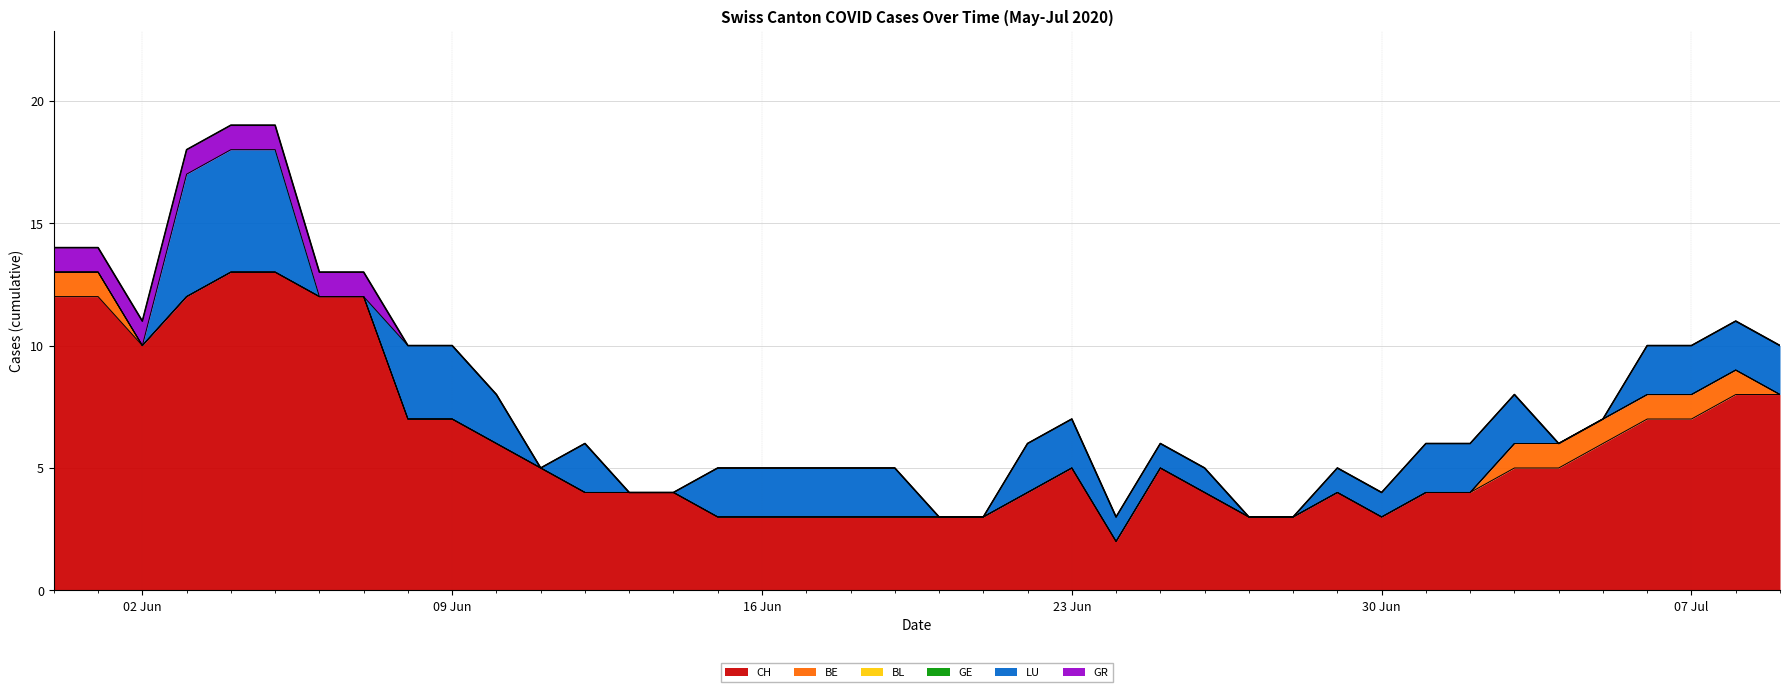

At which category does LU reach its first local valley?

2020-06-11